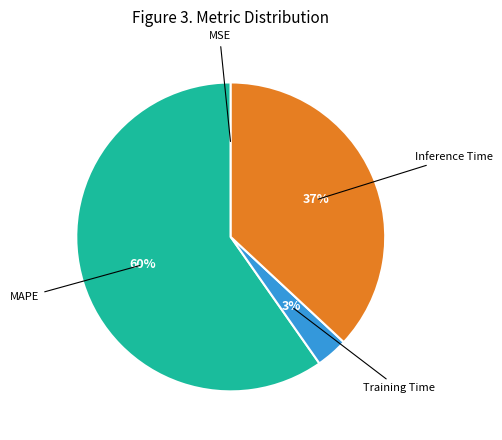

To the nearest percent, what is the difference between the largest and smallest slice percentages?

60%